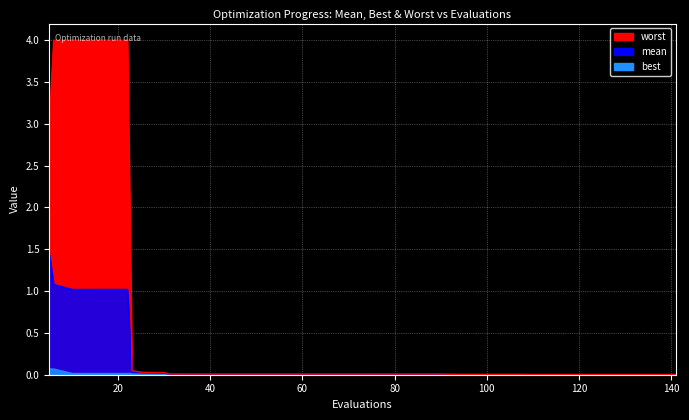

What is the approximate value of mean at 6?

1.1